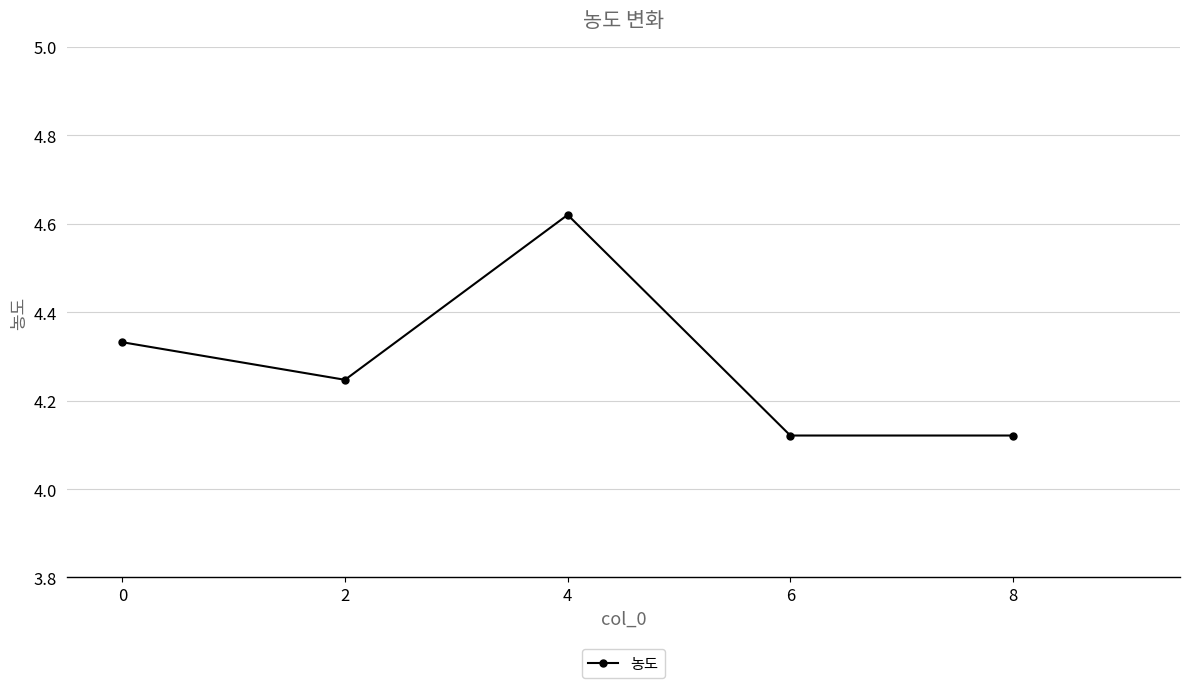

True or false: the data shows 2.2 at 4.

False